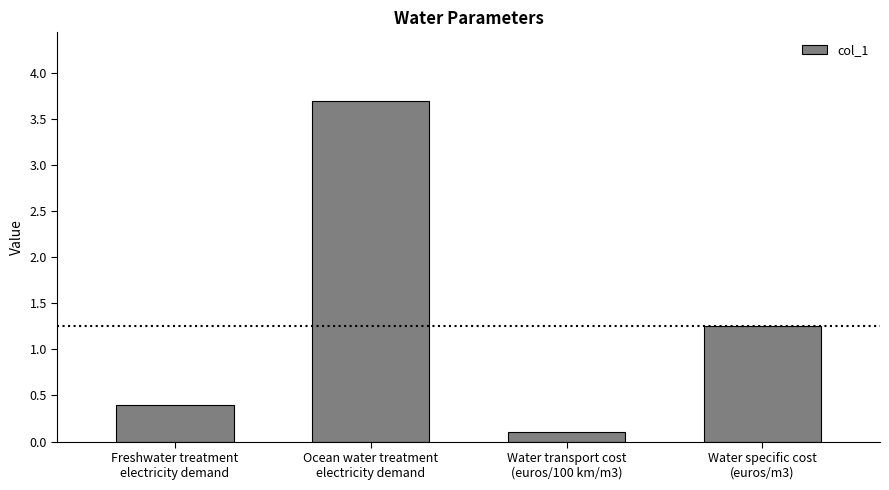

Is it true that the value at Water transport cost
(euros/100 km/m3) is 0.1?

True